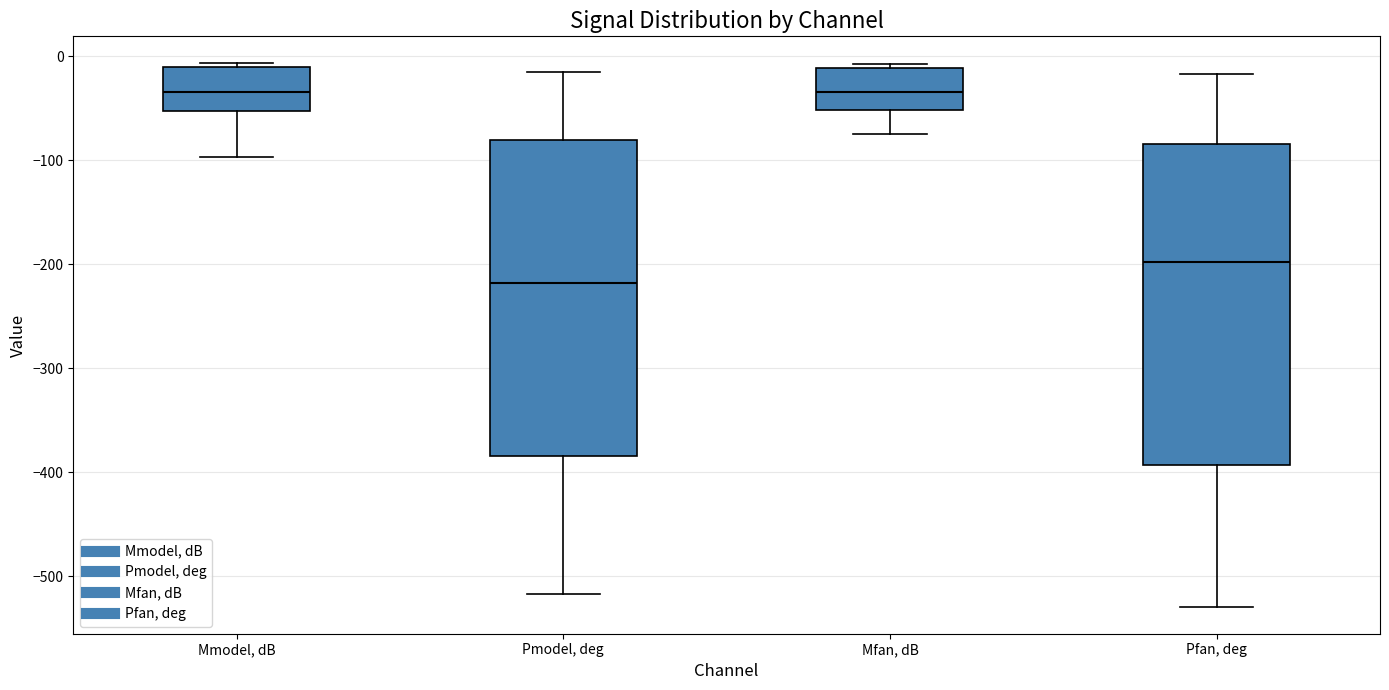

Reading left to right, read every box against the y-axis: the position of its median line, the range the box covers, and the ends of its whiskers. The values are not printed on the chart, so give them approximately, as read against the axis.

Mmodel, dB: median -30, box -50 to -10, whiskers -100 to -10 (just above the box's upper edge)
Pmodel, deg: median -220, box -380 to -80, whiskers -520 to -20
Mfan, dB: median -30, box -50 to -10, whiskers -80 to -10 (just above the box's upper edge)
Pfan, deg: median -200, box -390 to -80, whiskers -530 to -20